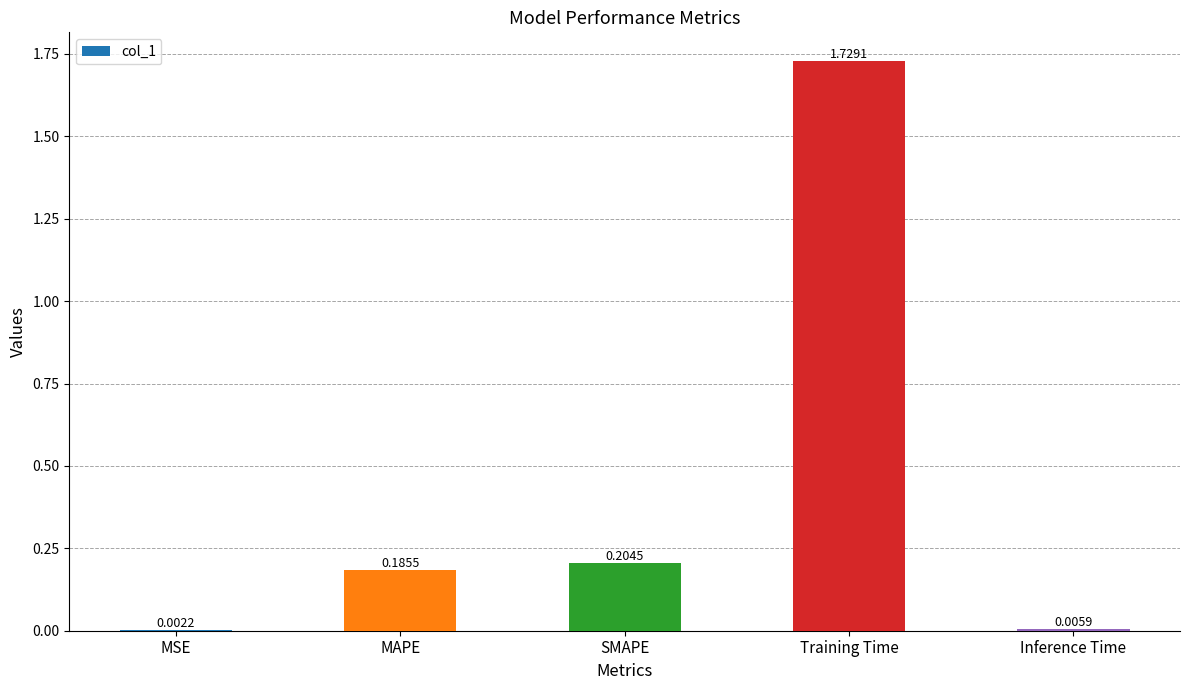

Which category has the highest value across all series?

Training Time